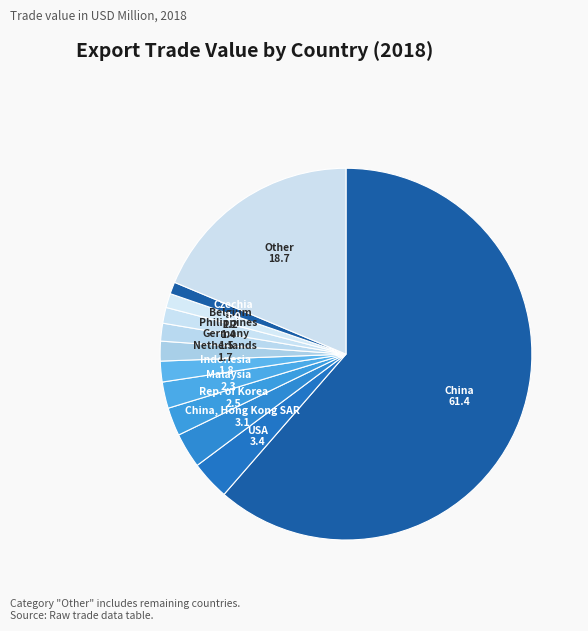

How many segments does this pie chart have?

12